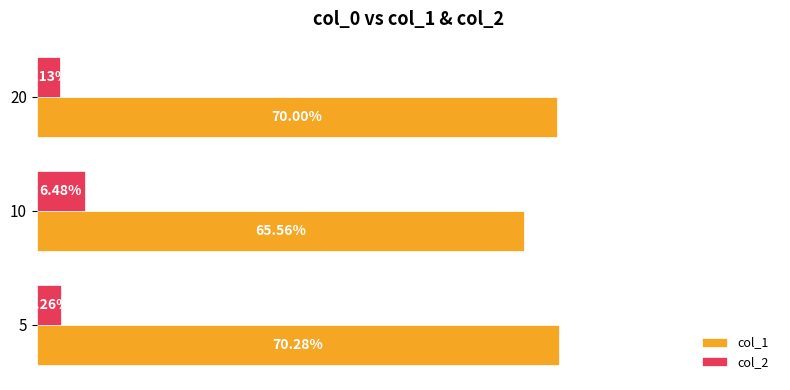

What are all the series names shown in the legend?

col_1, col_2